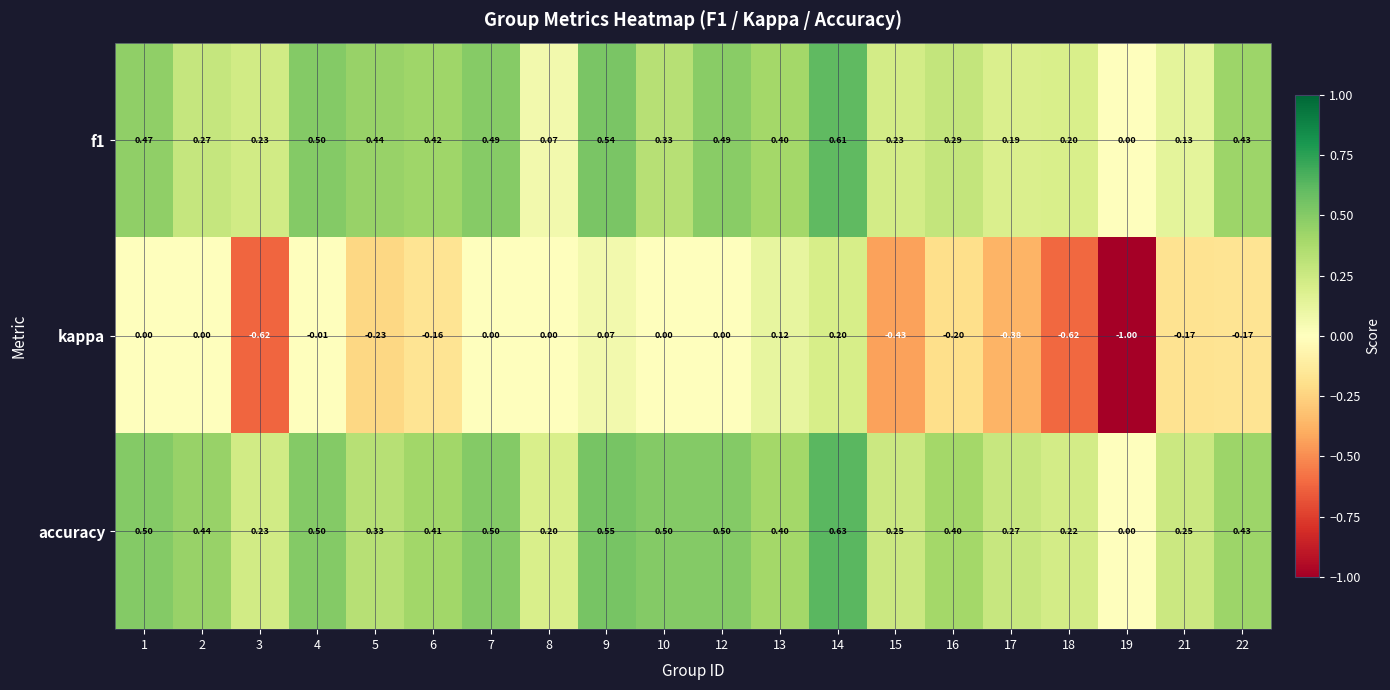

Is the value of kappa at 5 greater than the value of accuracy at 19?

No